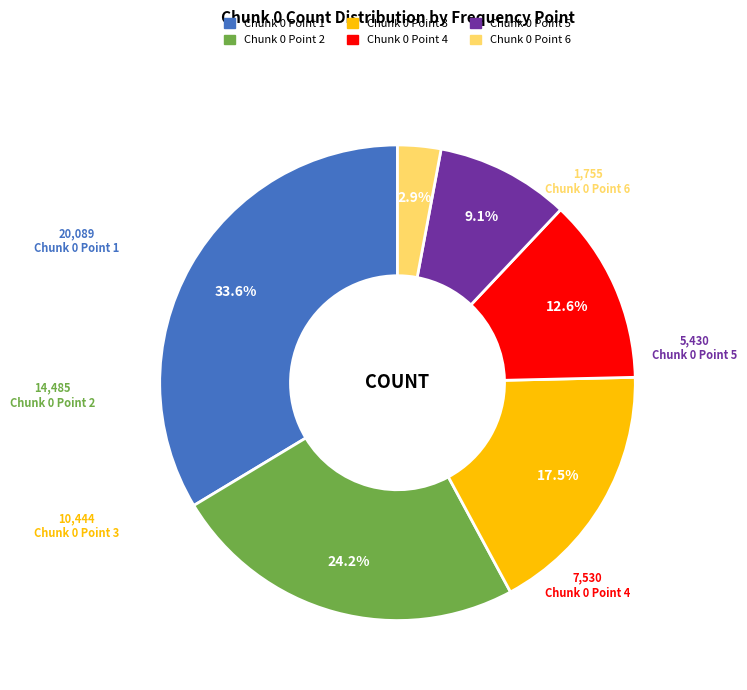

Does any single category account for the majority?

No